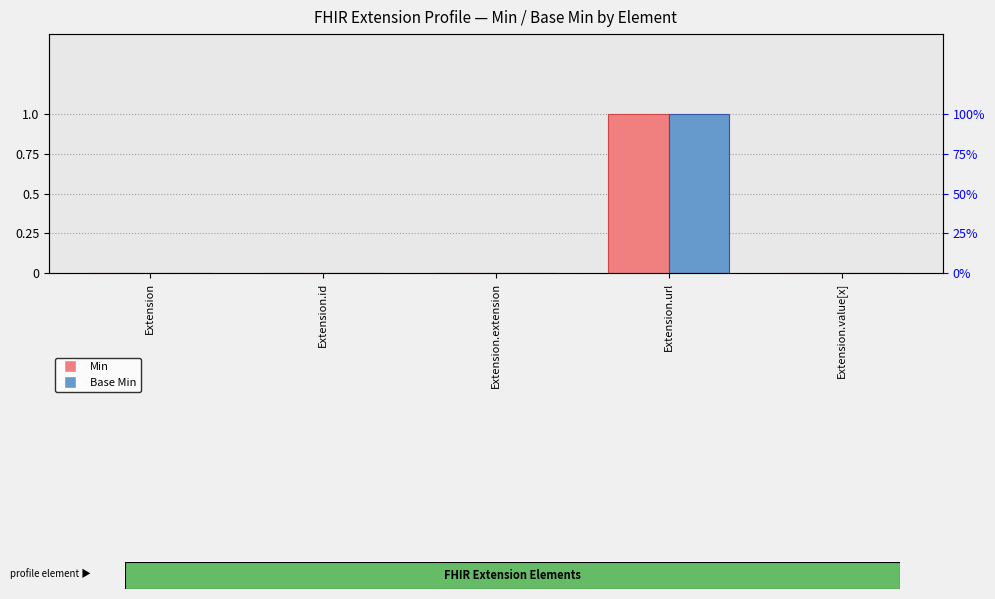

Is it true that Min equals 1 at Extension.url?

True